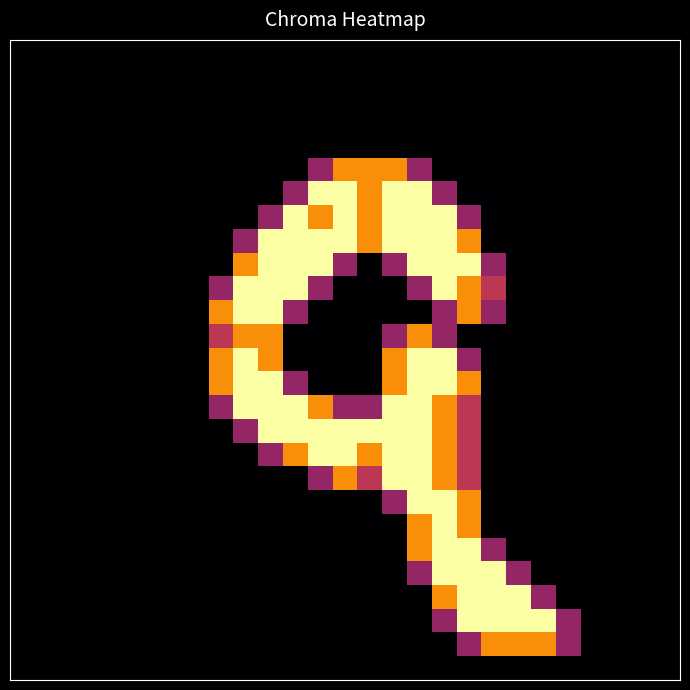

How many series are shown in this chart?

27